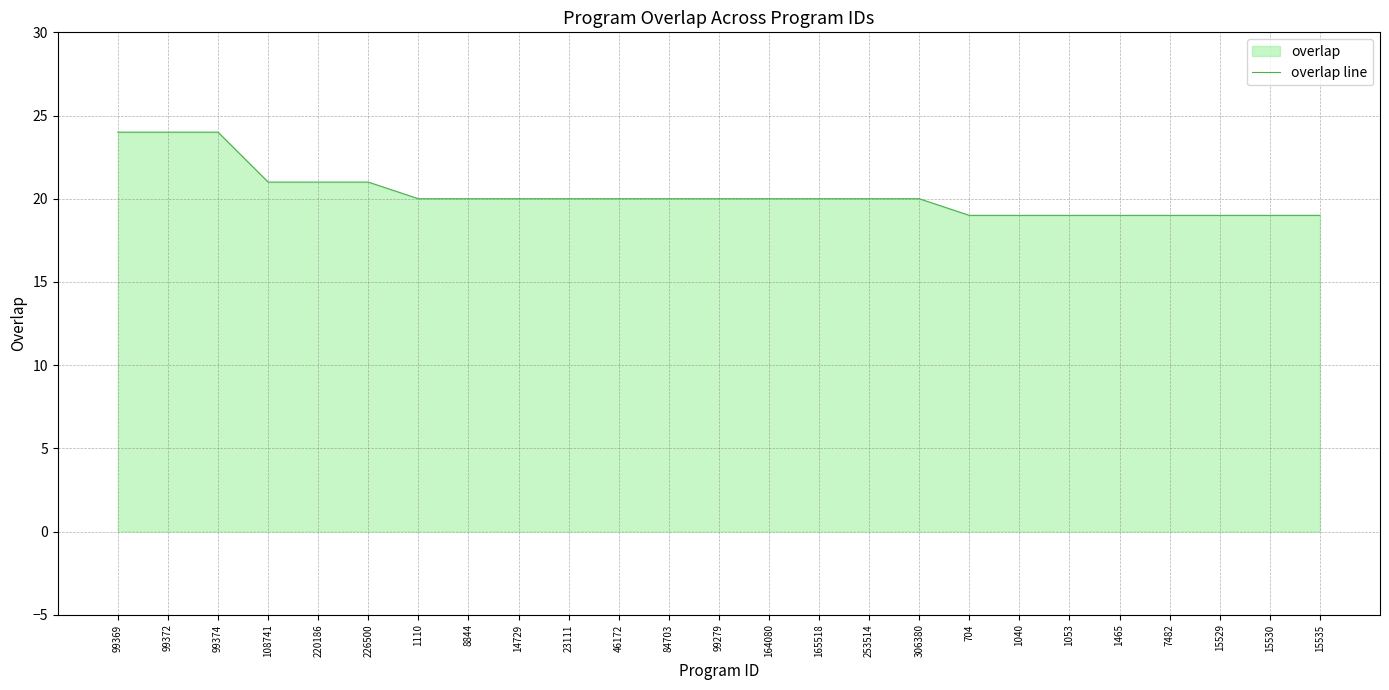

The chart shows a value of 19 at 15529. True or false?

True